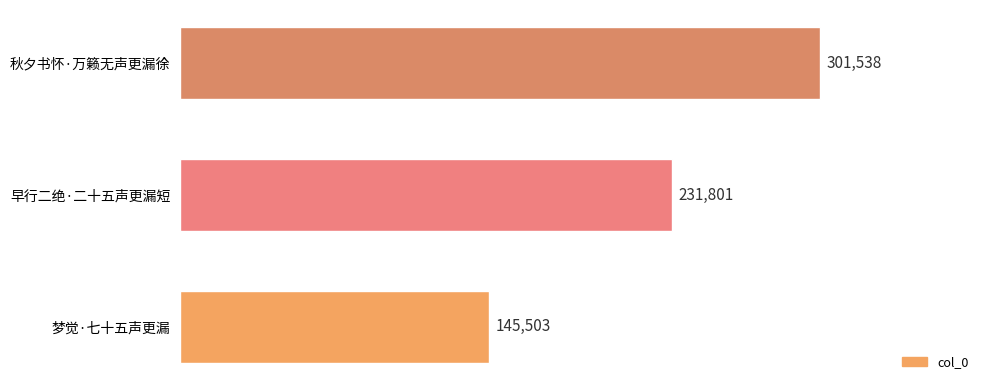

What is the change in value from 梦觉·七十五声更漏 to 早行二绝·二十五声更漏短?

+86298